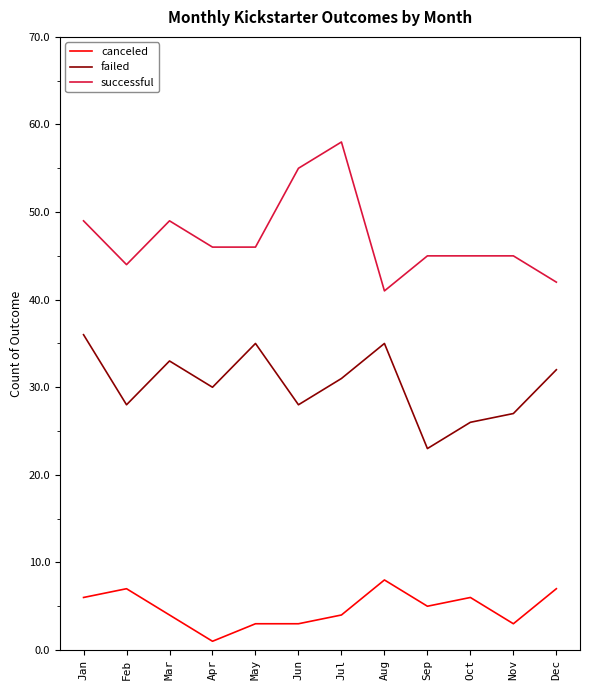

At which category is the sum across all series the highest?

Jul